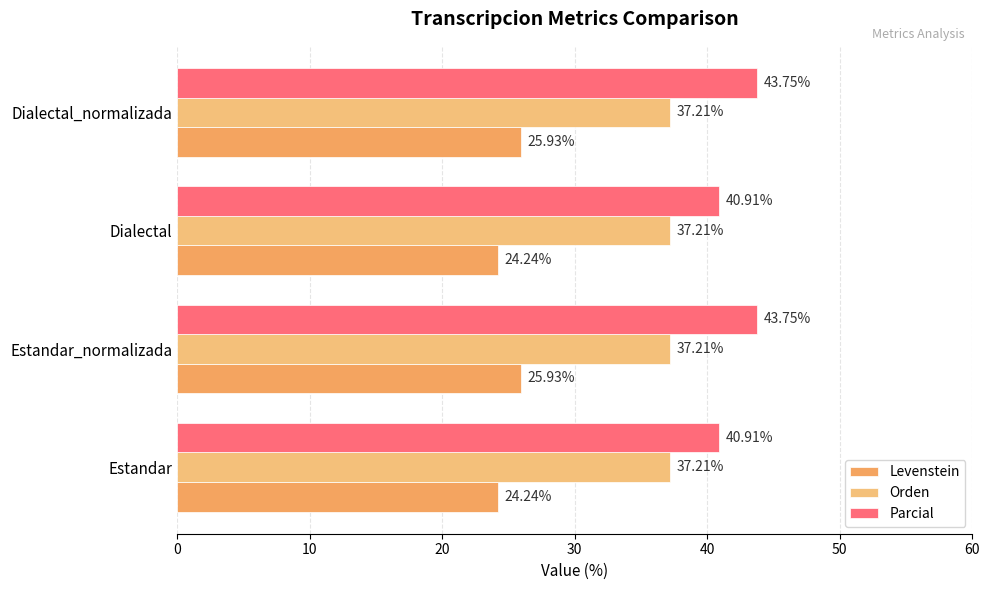

Reading left to right, extract all data points from this chart.

Levenstein: 24.2	25.9	24.2	25.9
Orden: 0.2	0.2	0.2	0.2
Parcial: 40.9	43.8	40.9	43.8